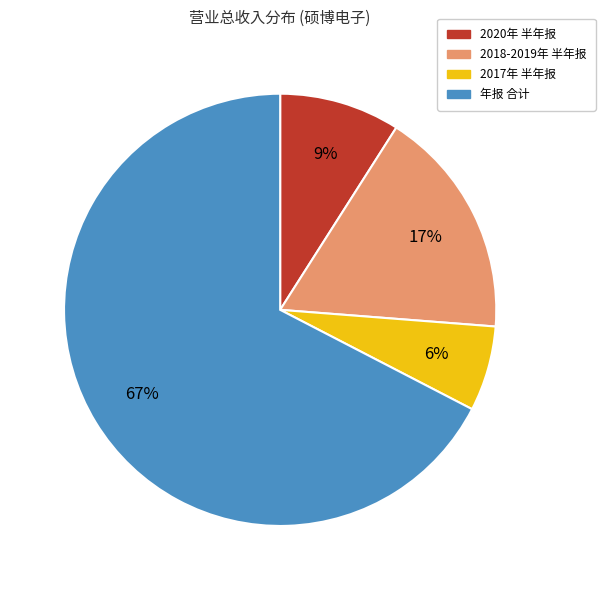

To the nearest percent, what percentage of the pie is 2017年 半年报?

6%